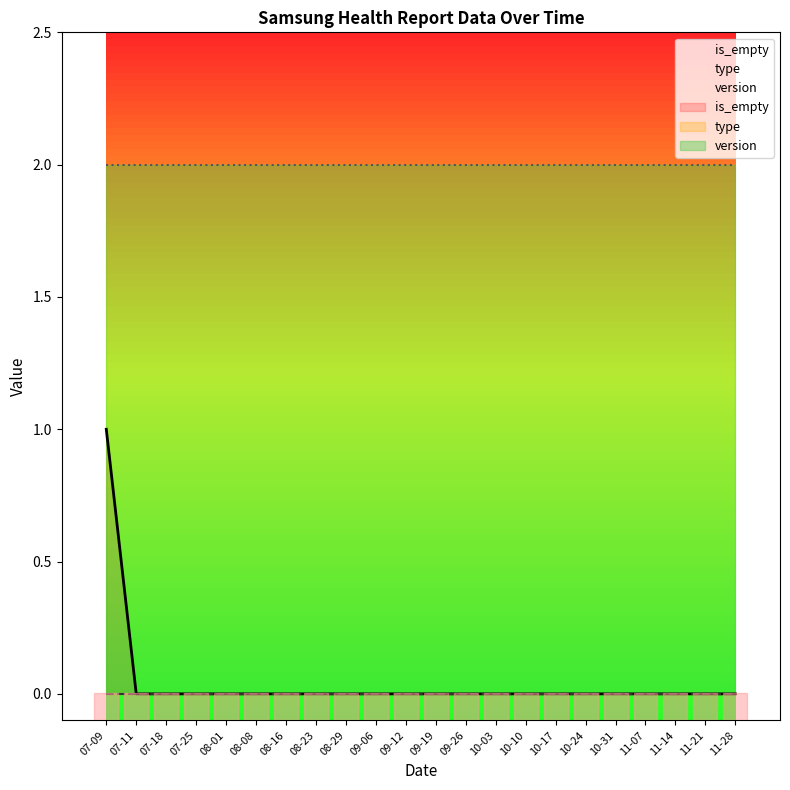

True or false: is_empty has a value of -1 at 08-16.

False